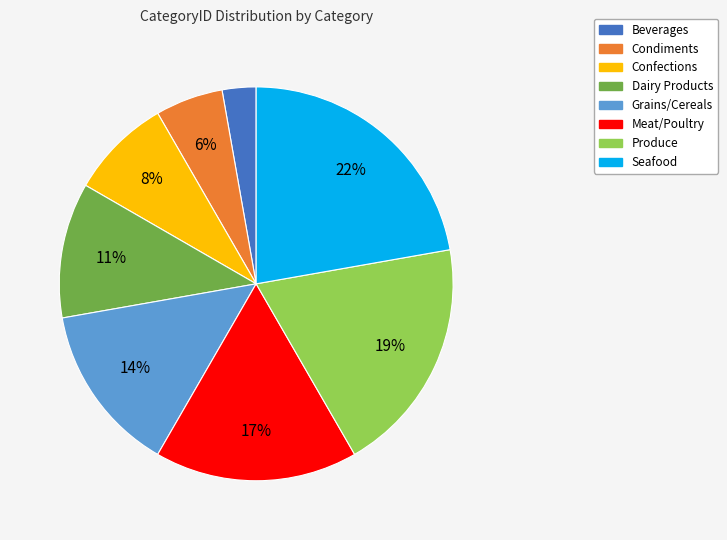

True or false: Condiments accounts for 1% of the total.

False